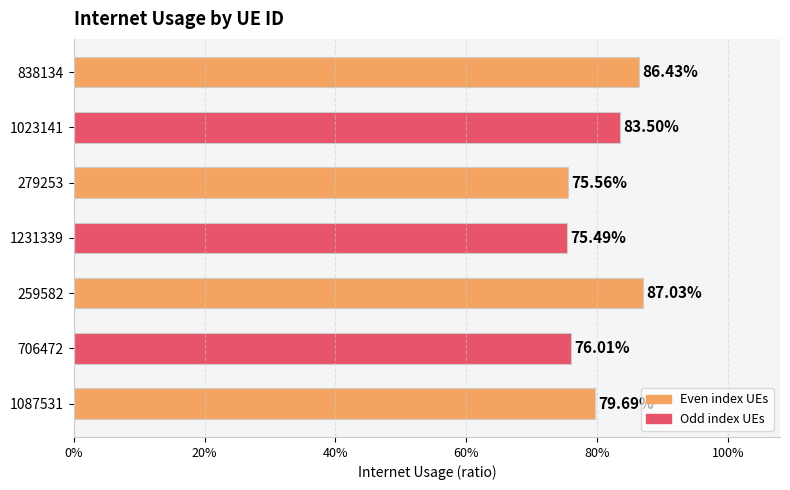

Does the chart contain any negative values?

No